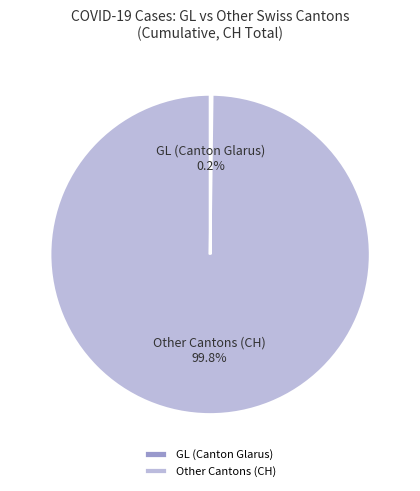

What percentage is NOT represented by Other Cantons (CH)?

0.2%